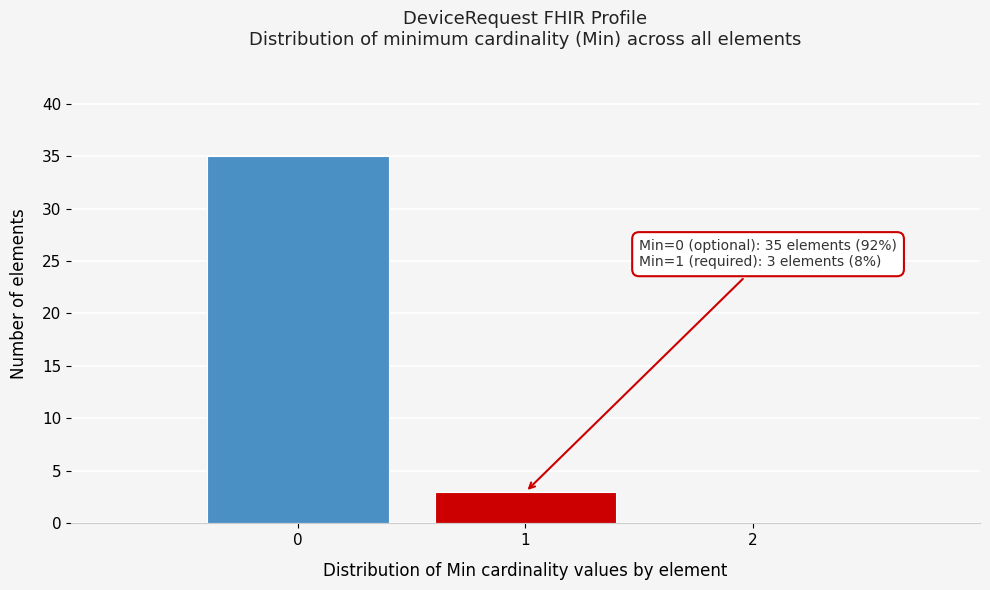

Which range on the x-axis has the tallest bar?

-0.5 to 0.5